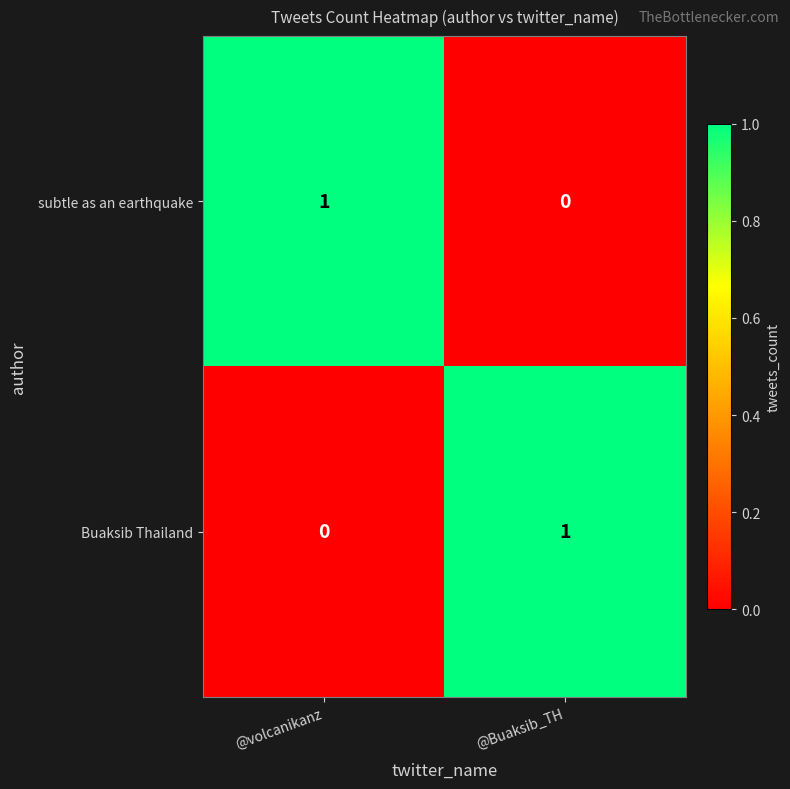

Reading right to left, extract all data points from this chart.

subtle as an earthquake: @Buaksib_TH=0	@volcanikanz=1
Buaksib Thailand: @Buaksib_TH=1	@volcanikanz=0